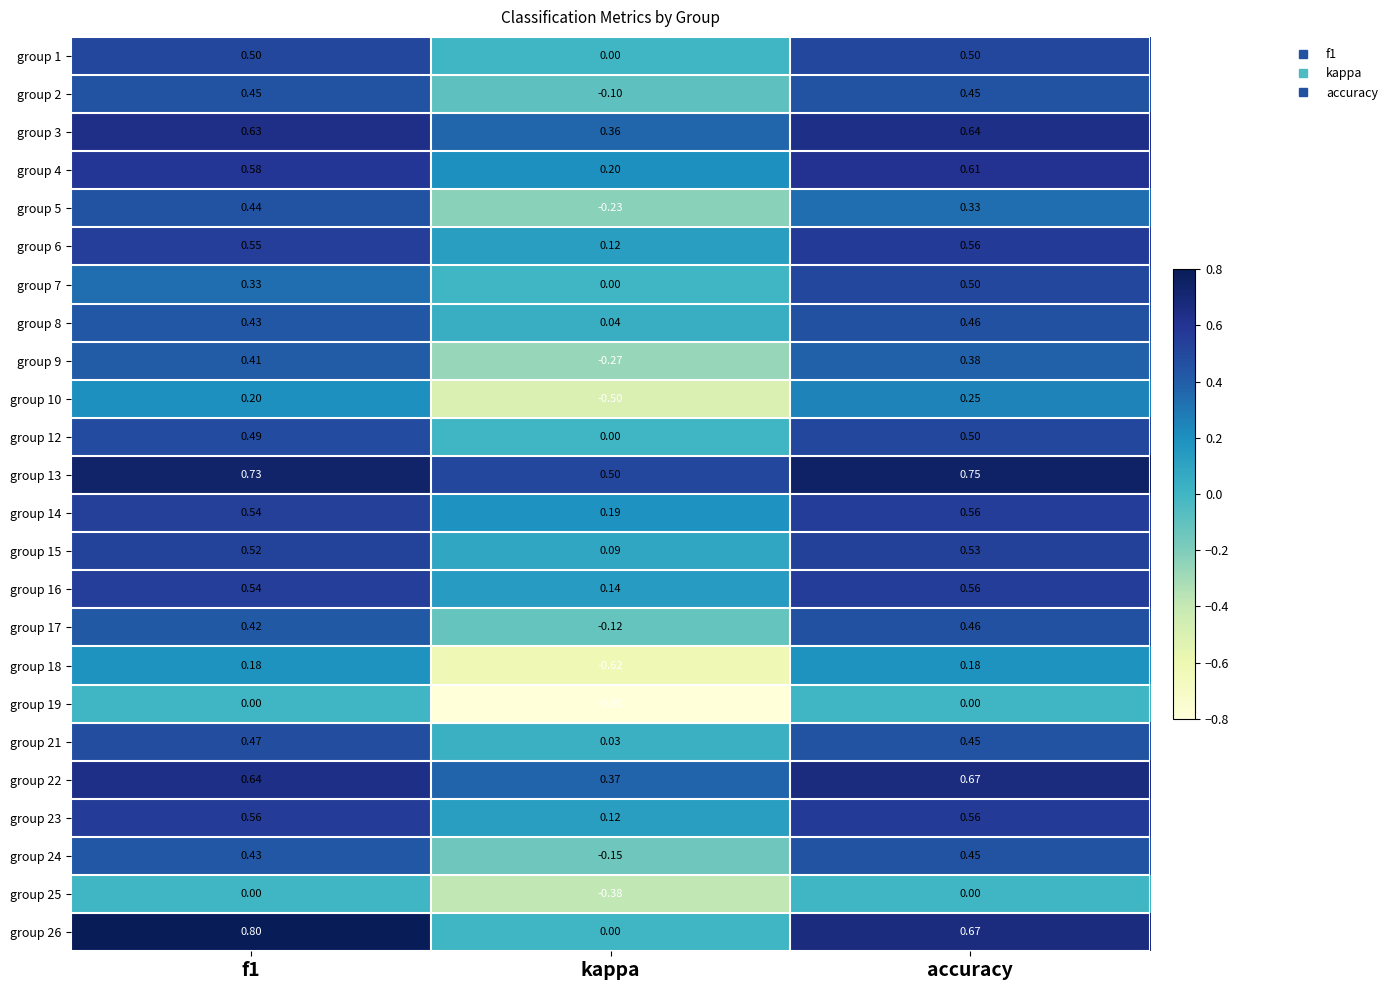

Is the value of group 16 at accuracy greater than the value of group 22 at kappa?

Yes